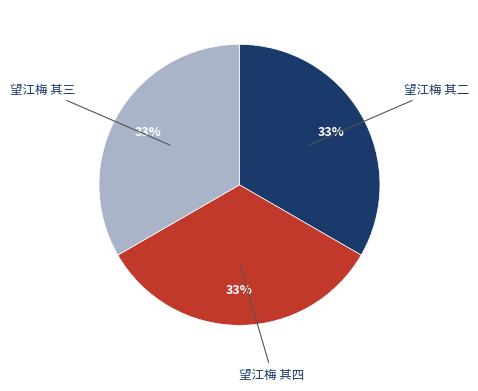

To the nearest percent, what is the average slice percentage?

33%